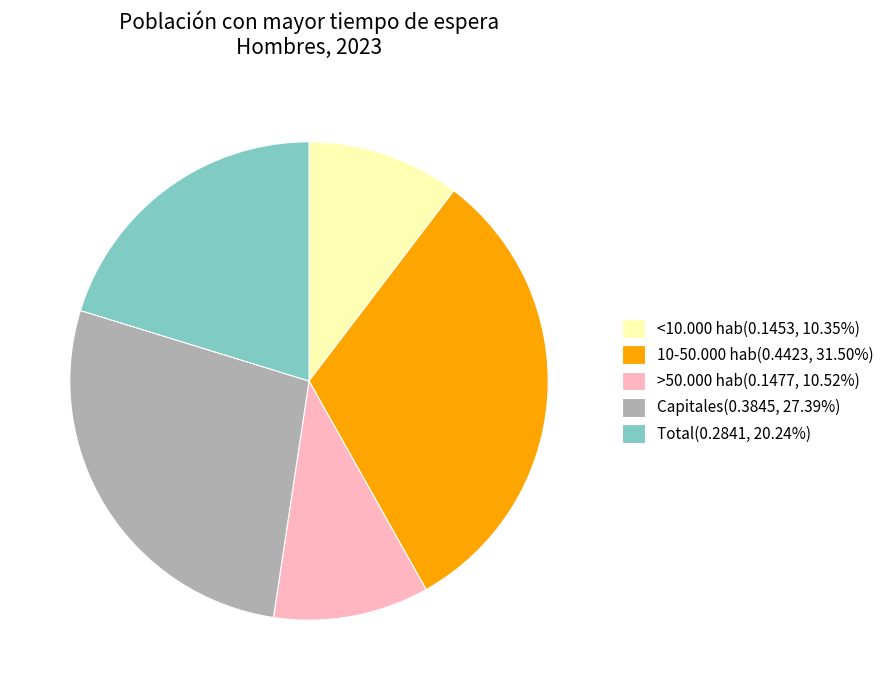

The >50.000 hab slice represents 11% of the pie. True or false?

True